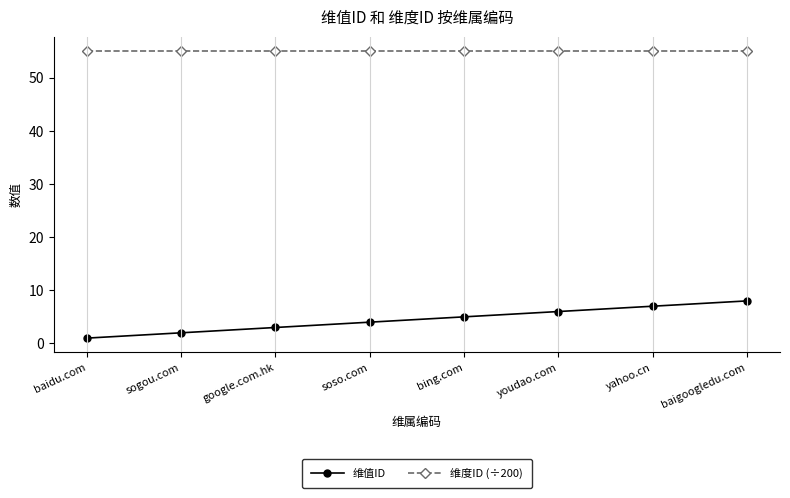

Does the chart display data point markers on the line(s)?

Yes